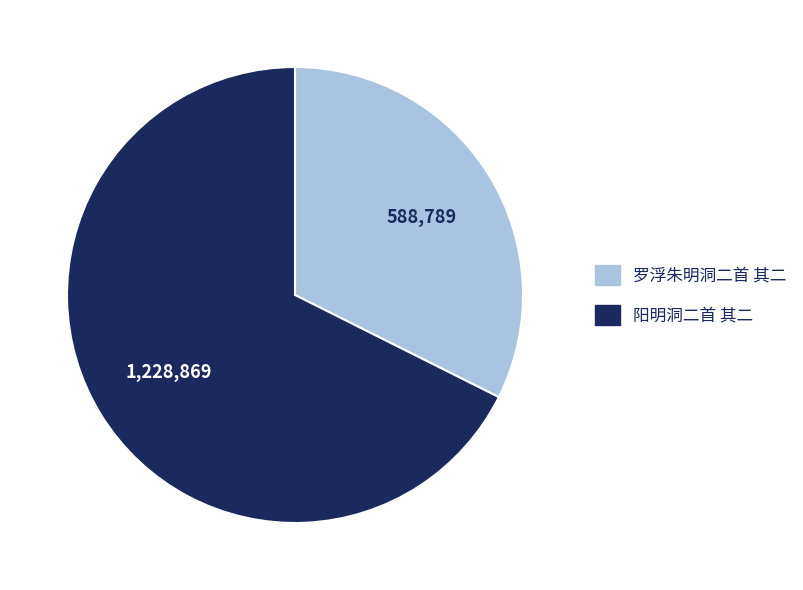

Rank the categories by value from lowest to highest.

罗浮朱明洞二首 其二, 阳明洞二首 其二